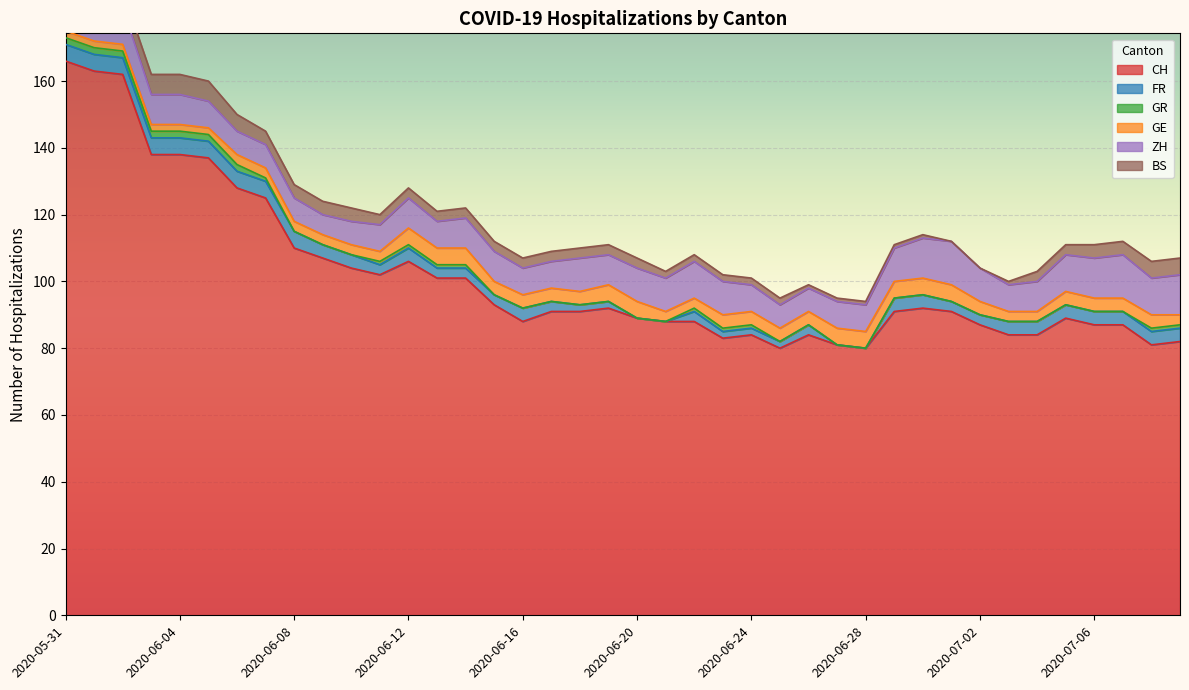

True or false: GE has more than 0 points higher than both neighbors.

False